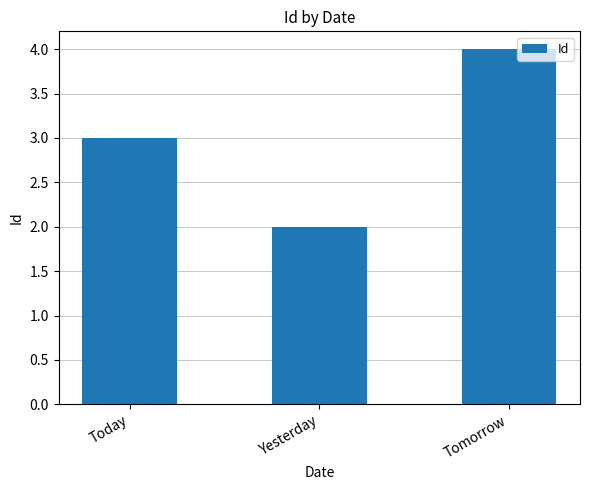

What value does the data have at Tomorrow?

4